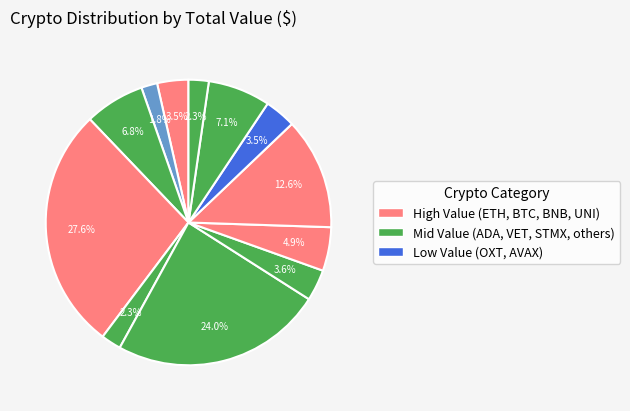

To the nearest percent, what is the average slice percentage?

8%